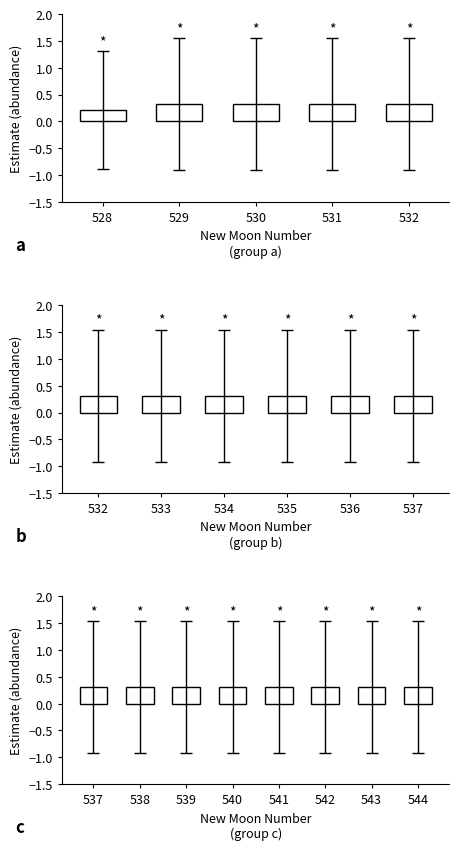

List the series in order of their peak value, highest first.

upper_pi, estimate, lower_pi